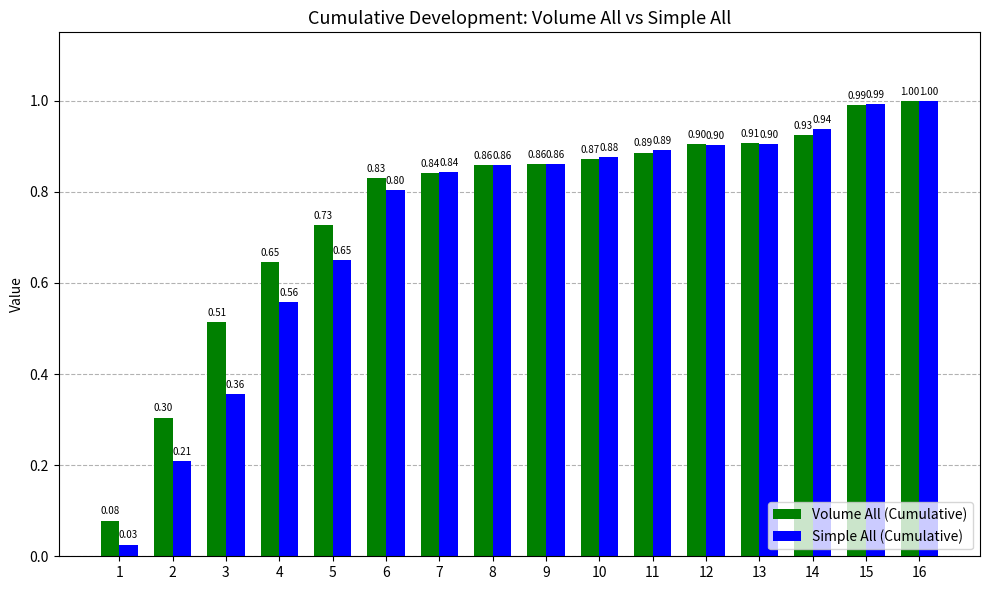

Which series changed the most between 1 and 7?

Simple All (Cumulative)